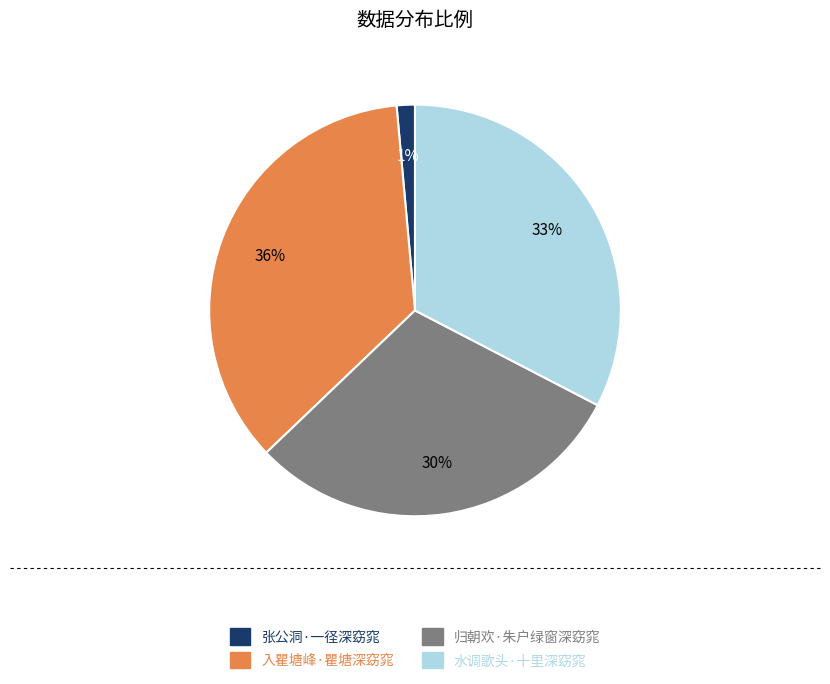

Rank the categories by value from highest to lowest.

入瞿塘峰·瞿塘深窈窕, 水调歌头·十里深窈窕, 归朝欢·朱户绿窗深窈窕, 张公洞·一径深窈窕